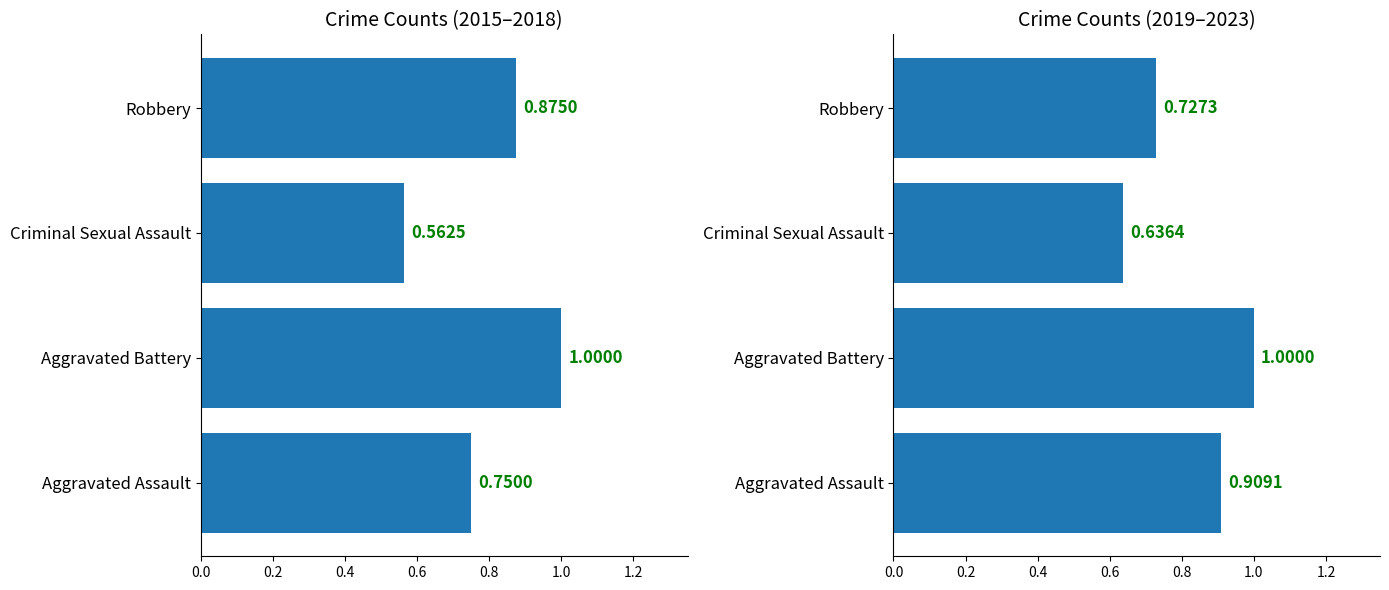

Which series has the widest spread of values?

2015-2018 Combined